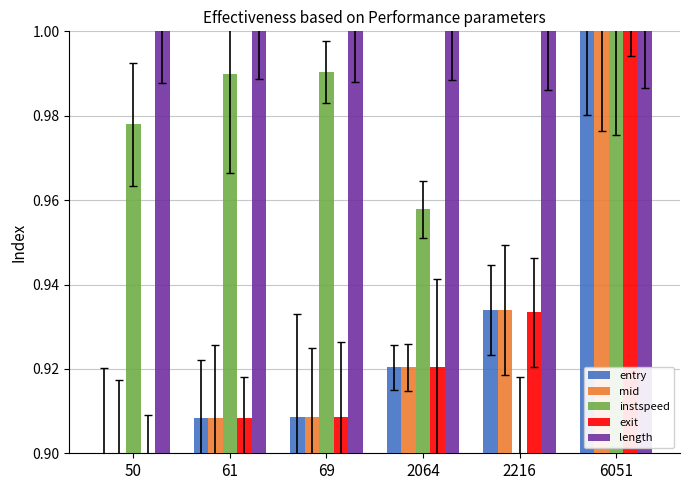

Is the value of instspeed at 69 greater than the value of length at 61?

No